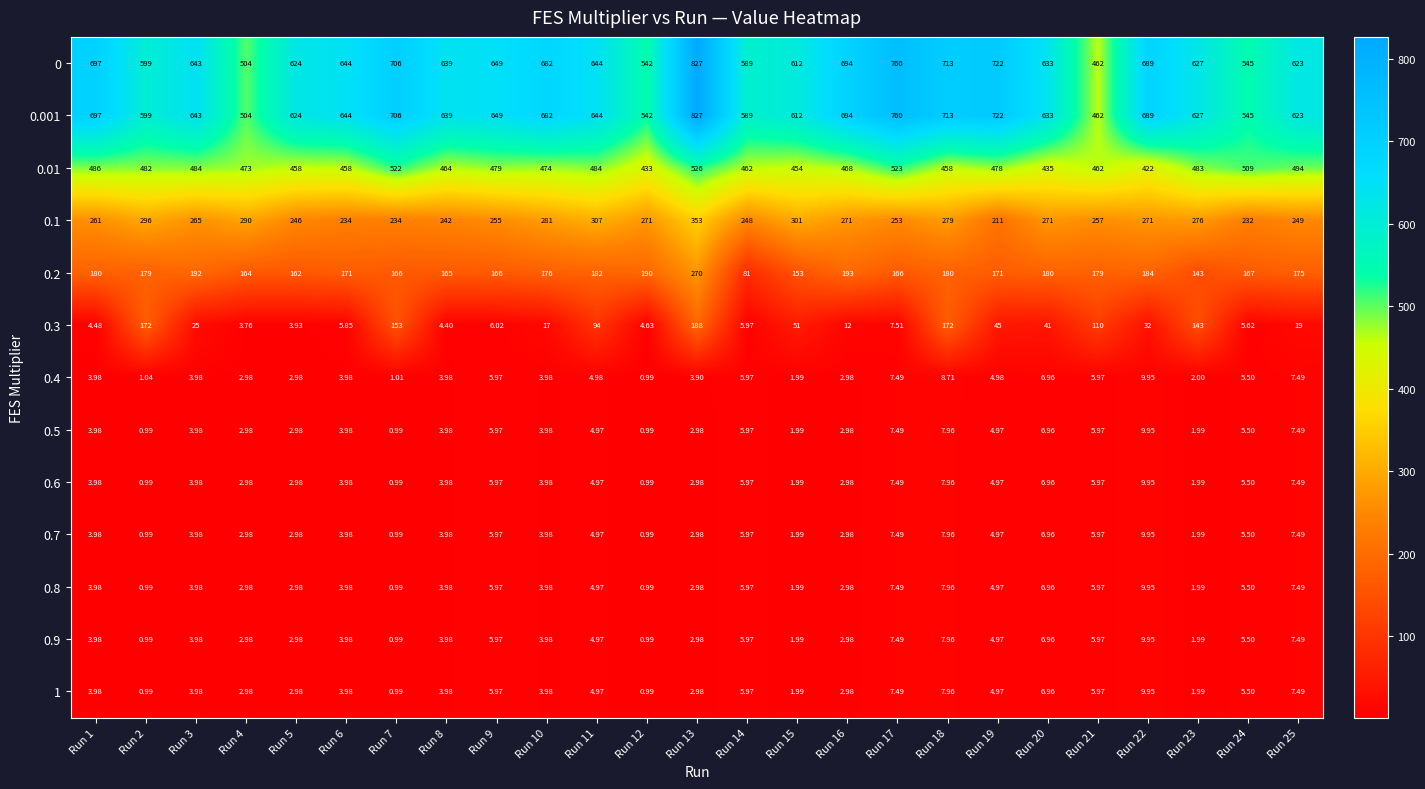

Is the value of 0.01 at Run 9 greater than the value of 0.8 at Run 14?

Yes